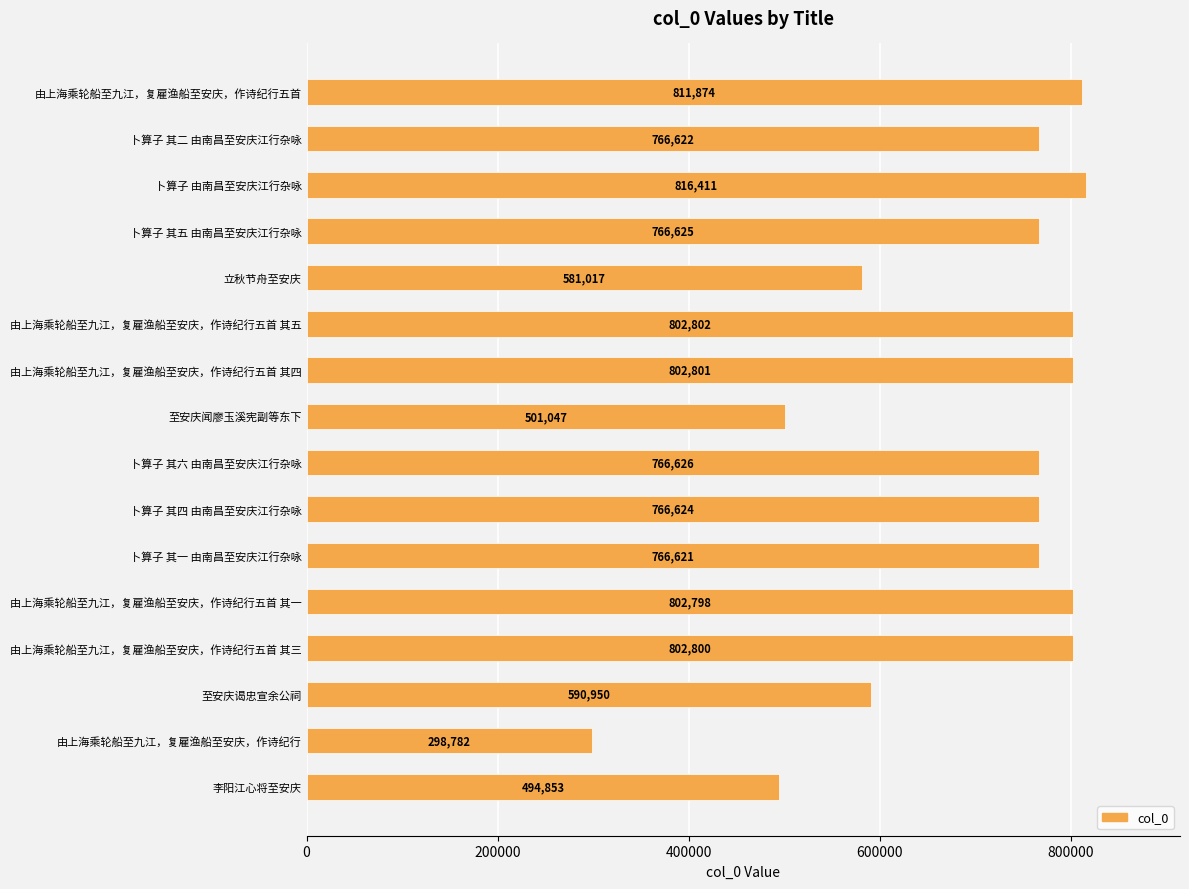

List the labels in order of value, smallest first.

由上海乘轮船至九江，复雇渔船至安庆，作诗纪行, 李阳江心将至安庆, 至安庆闻廖玉溪宪副等东下, 立秋节舟至安庆, 至安庆谒忠宣余公祠, 卜算子 其一 由南昌至安庆江行杂咏, 卜算子 其二 由南昌至安庆江行杂咏, 卜算子 其四 由南昌至安庆江行杂咏, 卜算子 其五 由南昌至安庆江行杂咏, 卜算子 其六 由南昌至安庆江行杂咏, 由上海乘轮船至九江，复雇渔船至安庆，作诗纪行五首 其一, 由上海乘轮船至九江，复雇渔船至安庆，作诗纪行五首 其三, 由上海乘轮船至九江，复雇渔船至安庆，作诗纪行五首 其四, 由上海乘轮船至九江，复雇渔船至安庆，作诗纪行五首 其五, 由上海乘轮船至九江，复雇渔船至安庆，作诗纪行五首, 卜算子 由南昌至安庆江行杂咏